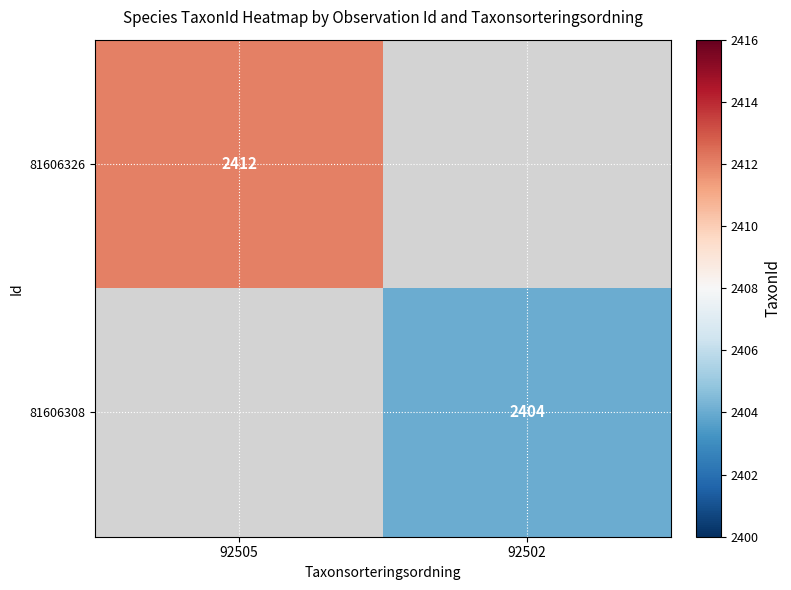

The value of 81606308 at 92502 is 780. True or false?

False